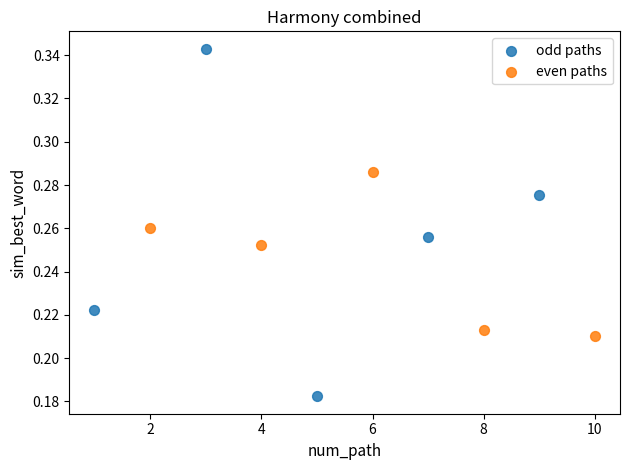

Which series has the largest Y range (max minus min)?

odd paths